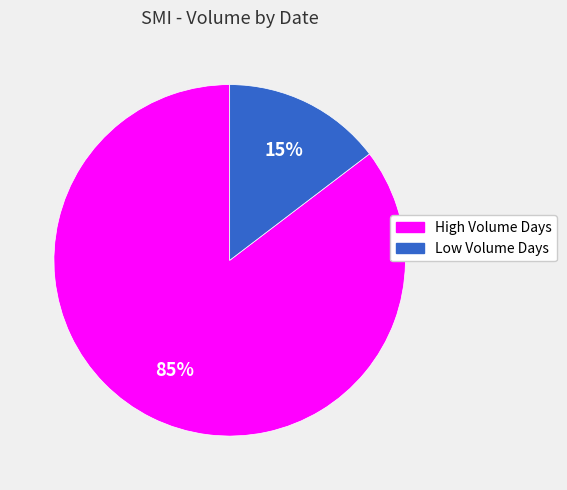

Rank the categories by value from highest to lowest.

High Volume Days, Low Volume Days